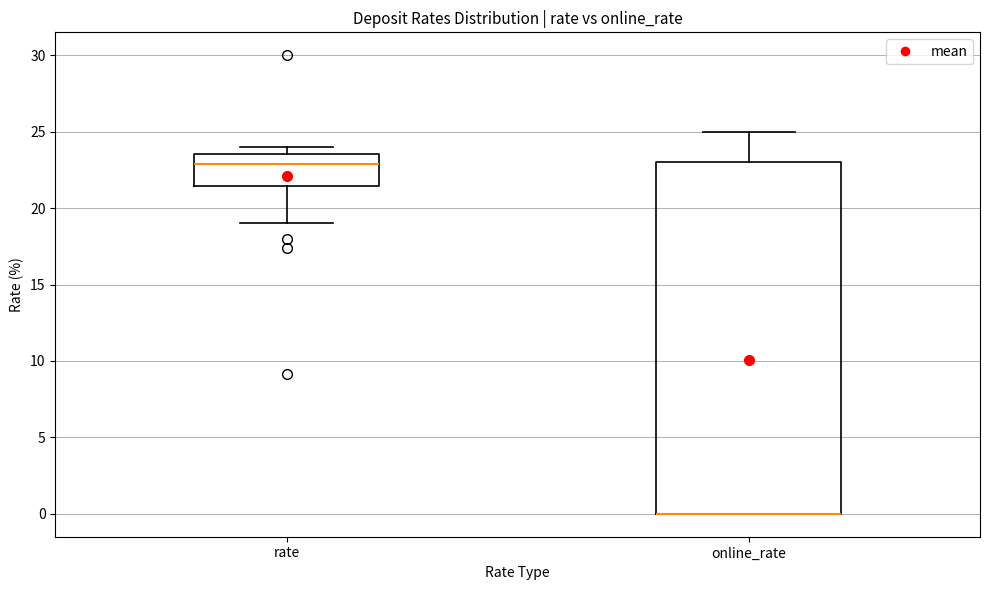

Where is the lower edge of the box for online_rate on the y-axis? The values are not printed on the chart, so give them approximately, as read against the axis.

0.0